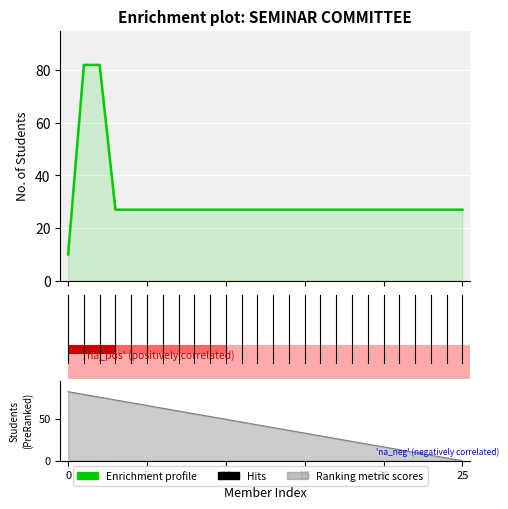

Where is the data nearest to the value 46?

10